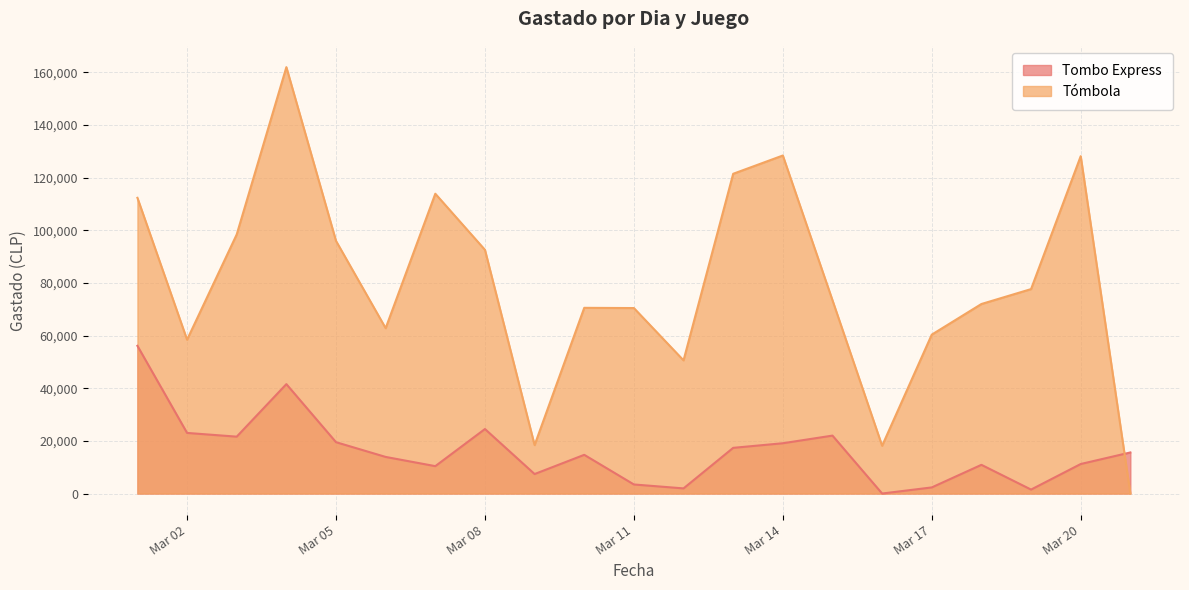

Which series ends up on top after the final intersection of Tómbola and Tombo Express?

Tombo Express